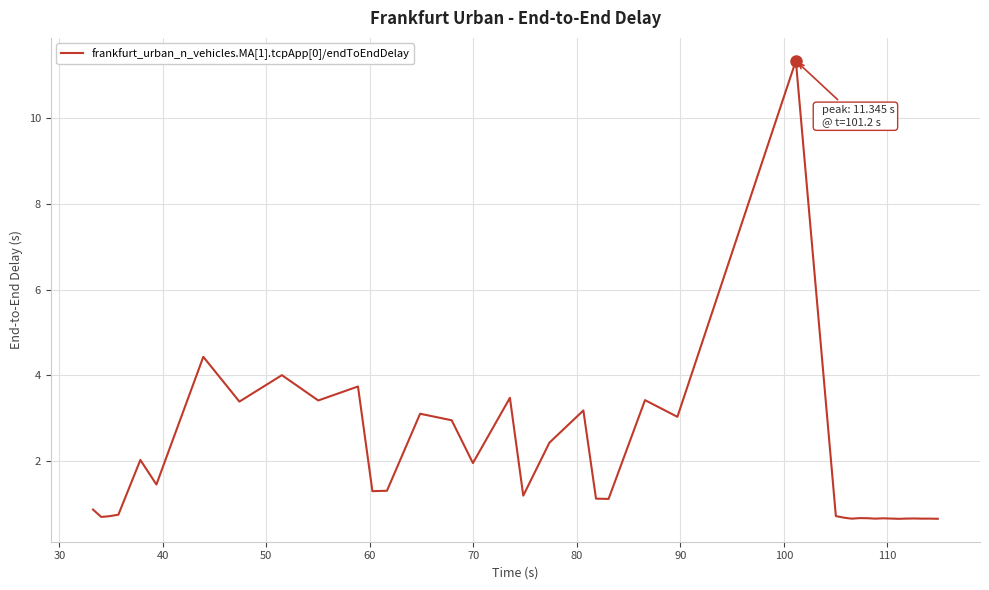

What is the minimum value shown in the chart?

0.6